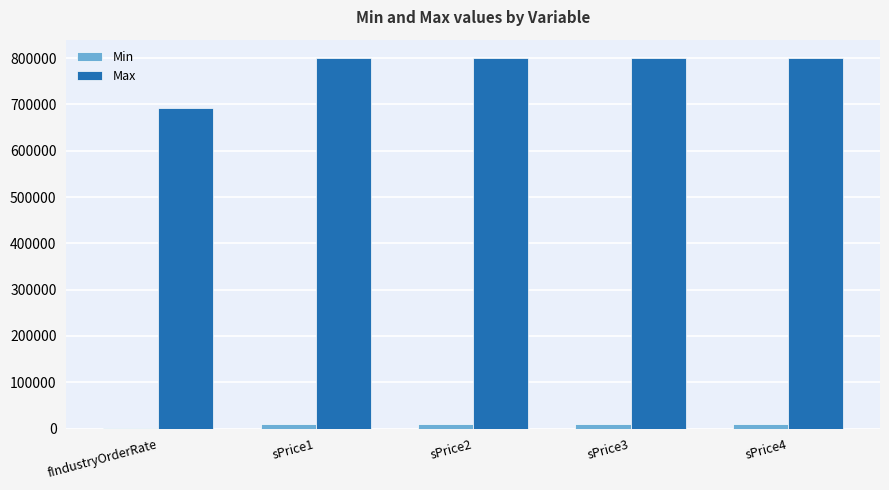

Which series has the largest total across all categories?

Max